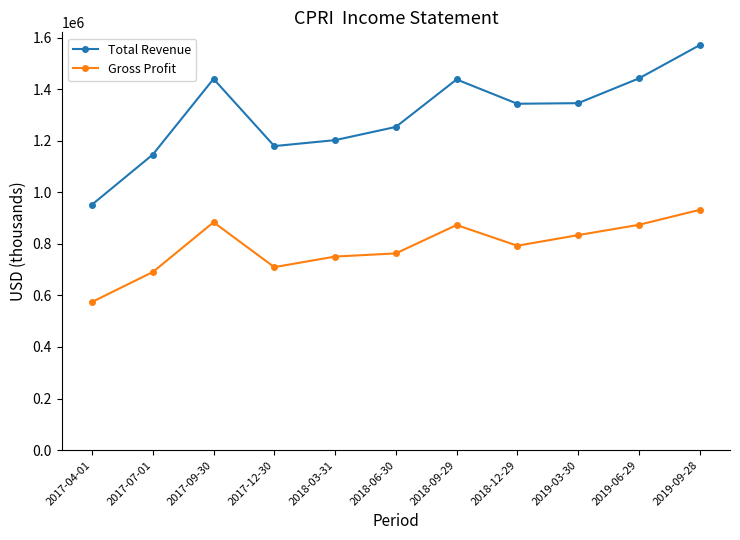

True or false: Total Revenue and Gross Profit intersect in this chart.

False